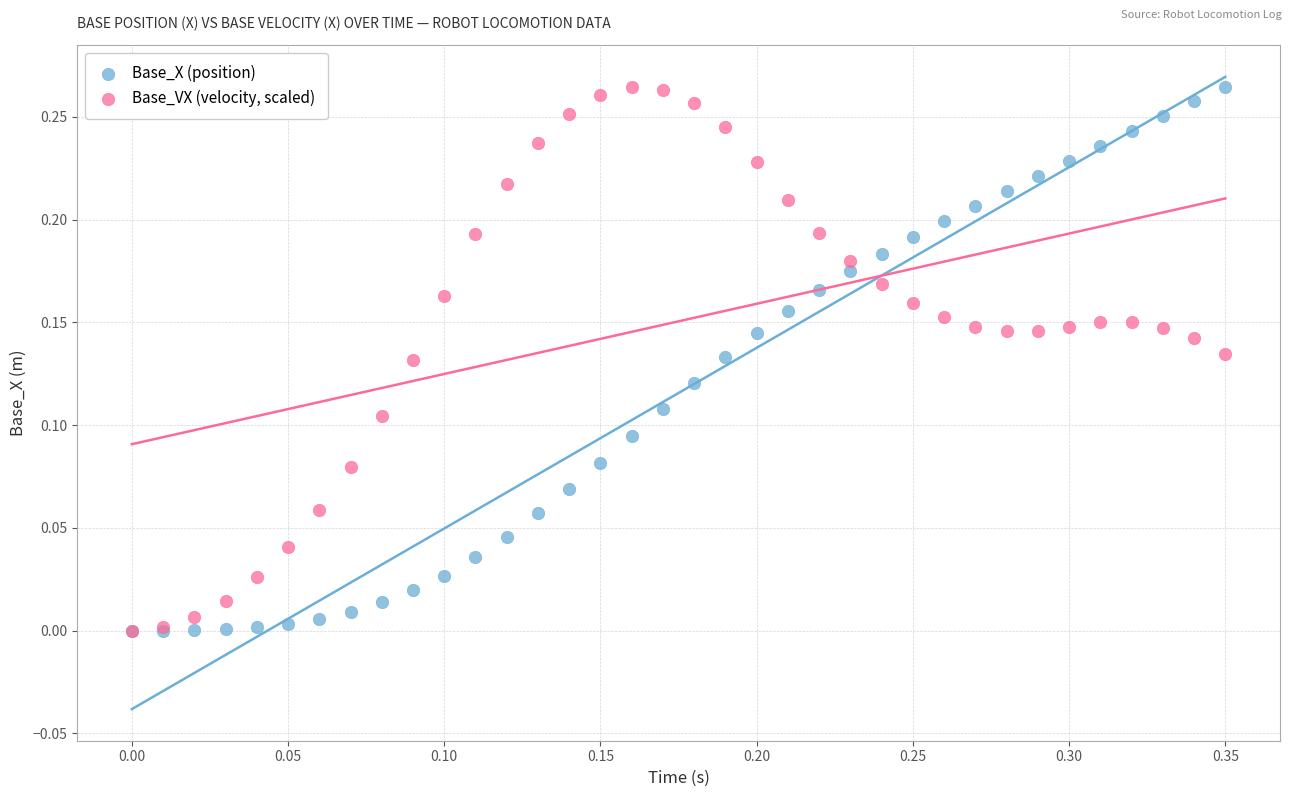

What are all the series names shown in the legend?

Base_X (position), Base_VX (velocity, scaled)